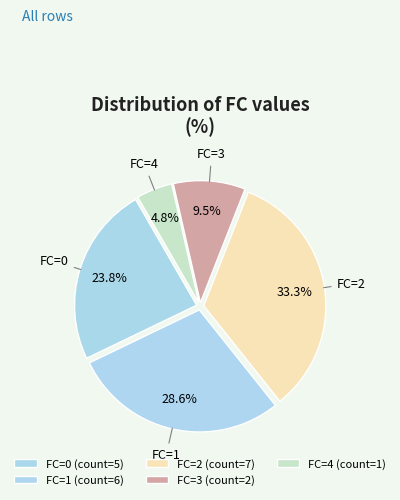

Count the number of slices in the pie.

5